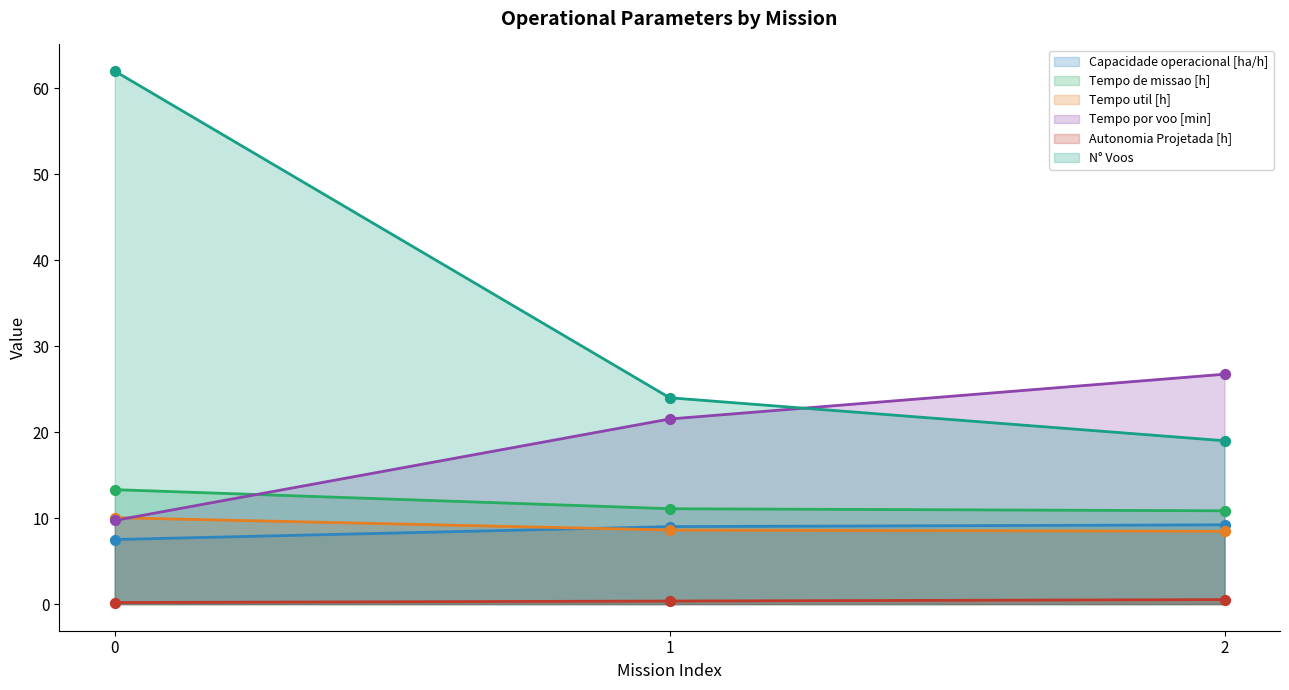

Which series contains the lowest Y value?

Autonomia Projetada [h]